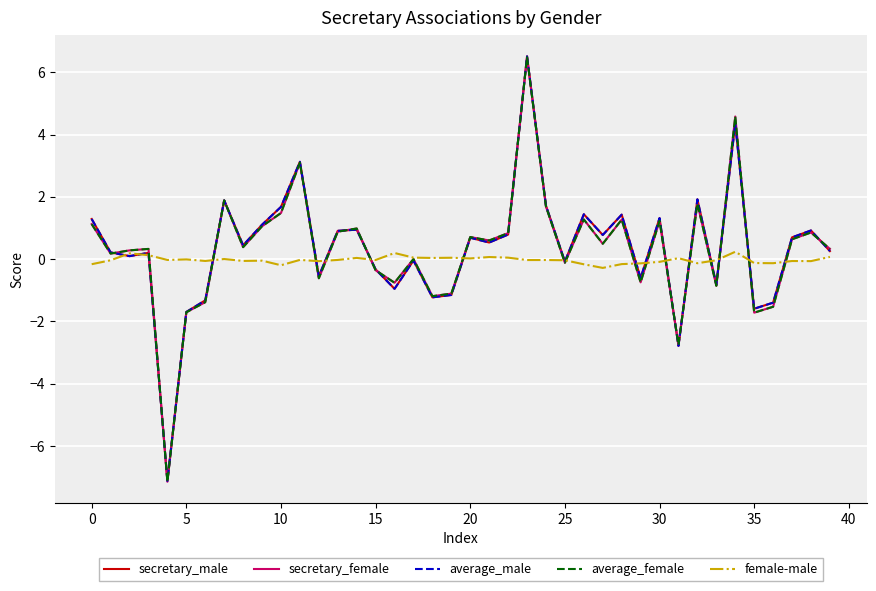

What is the smallest value displayed?

-7.1